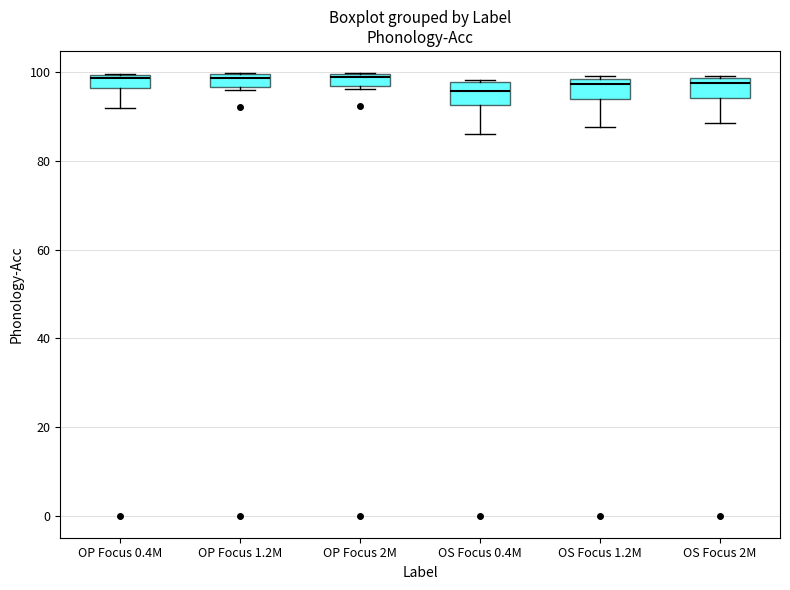

Where is the upper edge of the box for OP Focus 2M on the y-axis? The values are not printed on the chart, so give them approximately, as read against the axis.

100